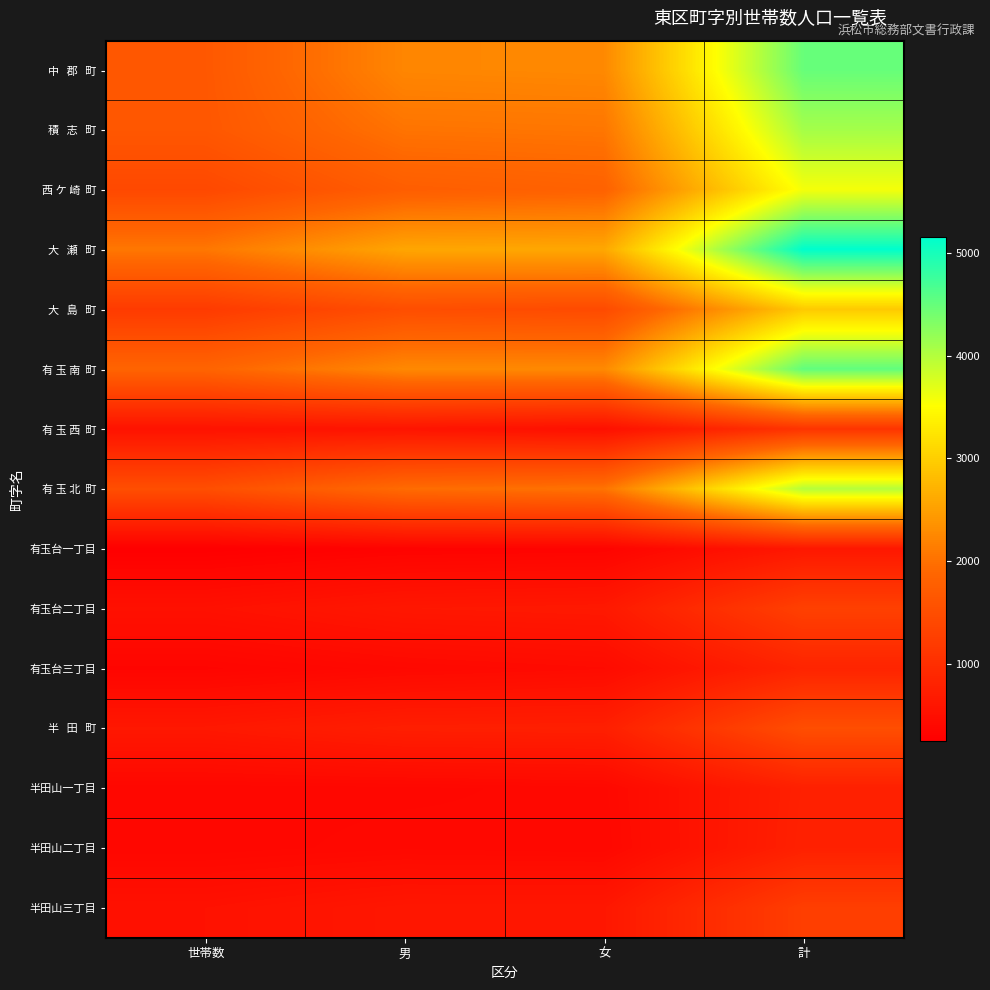

Rank the series by their maximum value, from highest to lowest.

大 瀬 町, 有 玉 南 町, 中 郡 町, 積 志 町, 有 玉 北 町, 西 ケ 崎 町, 大 島 町, 半 田 町, 有玉台二丁目, 半田山三丁目, 有 玉 西 町, 有玉台三丁目, 半田山二丁目, 半田山一丁目, 有玉台一丁目